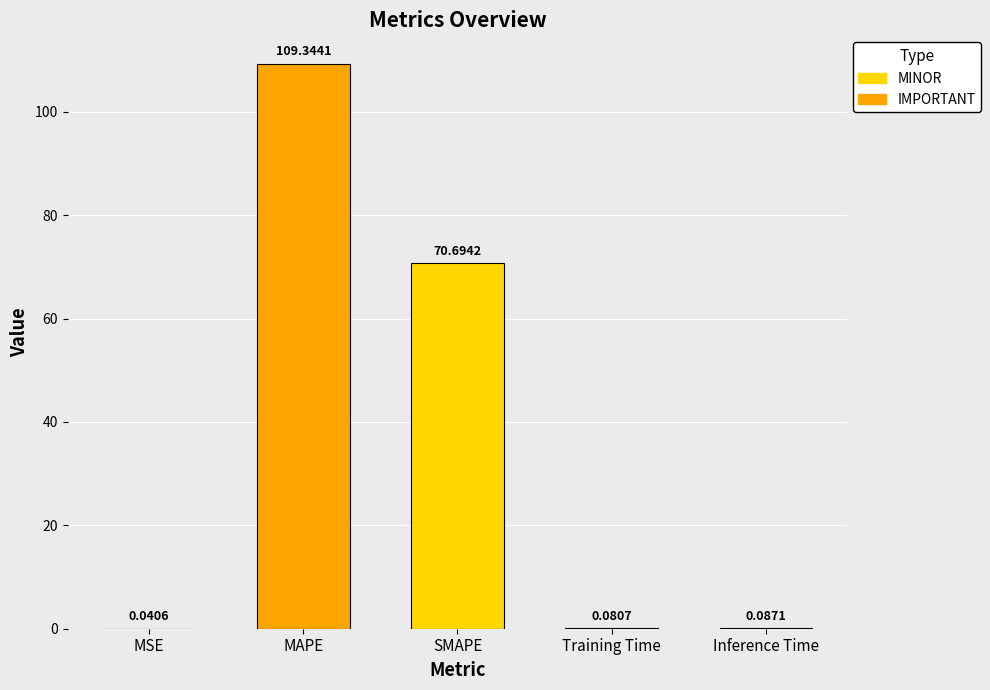

What is the maximum value shown in the chart?

109.3